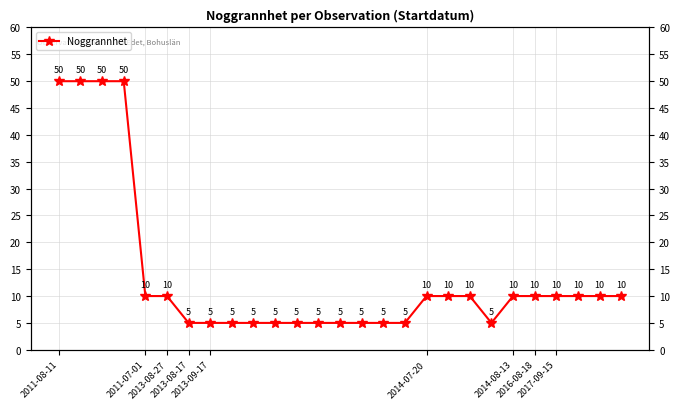

Reading right to left, extract all data points from this chart.

10	10	10	10	10	10	5	10	10	10	5	5	5	5	5	5	5	5	5	5	5	10	10	50	50	50	50